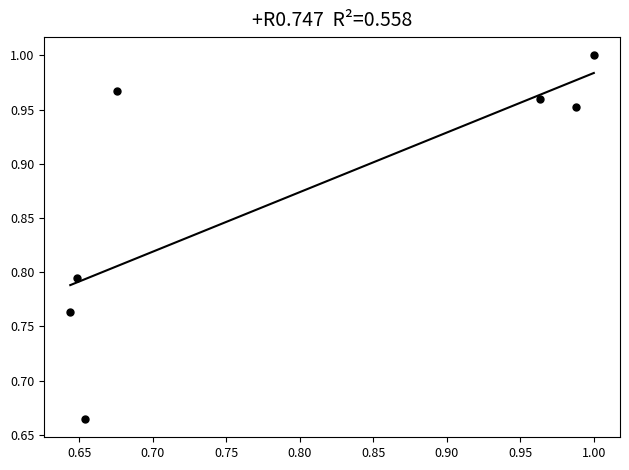

What is the range of Y values (max minus min)?

0.3